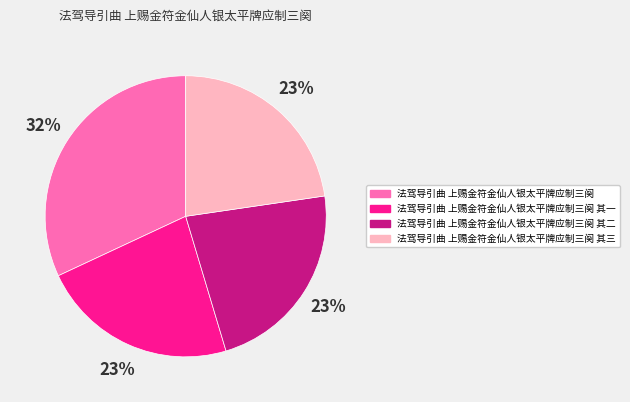

What is the ratio of the value at 法驾导引曲 上赐金符金仙人银太平牌应制三阕 其二 to the value at 法驾导引曲 上赐金符金仙人银太平牌应制三阕 其一?

1.0